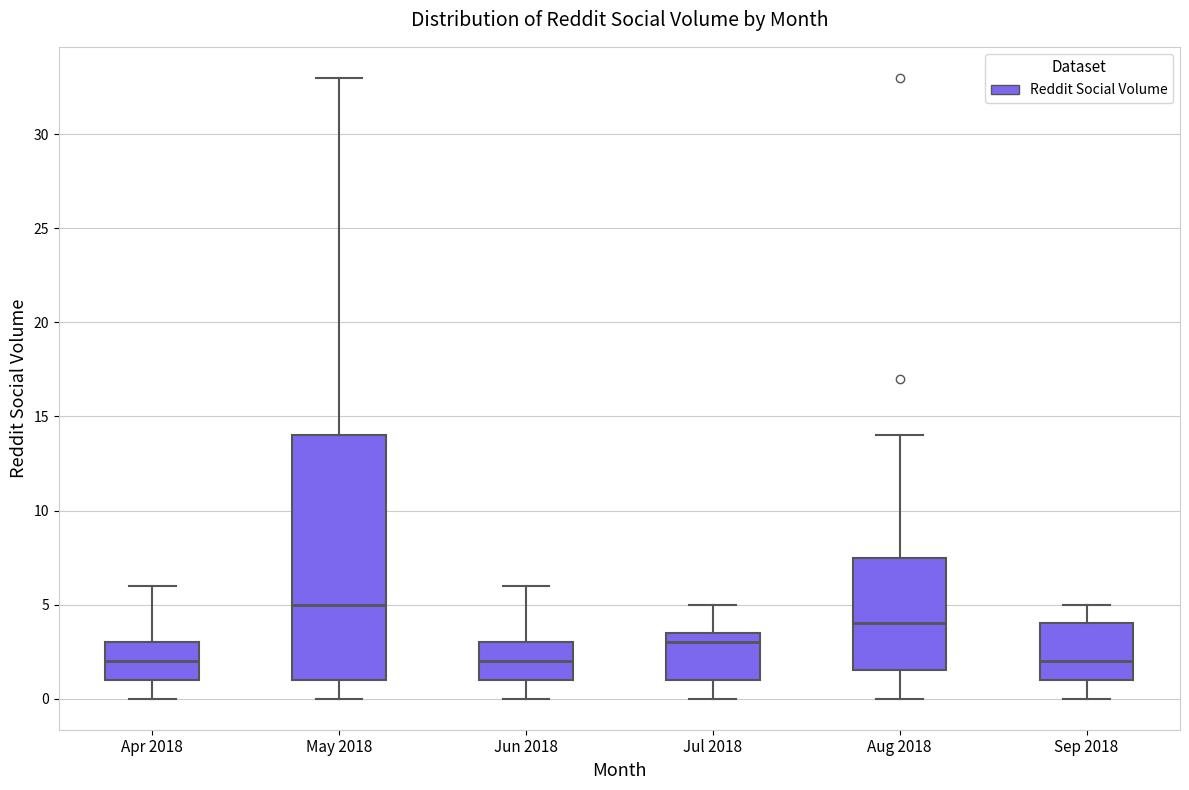

Where does the median line of the box for May 2018 sit on the y-axis? The values are not printed on the chart, so give them approximately, as read against the axis.

5.0